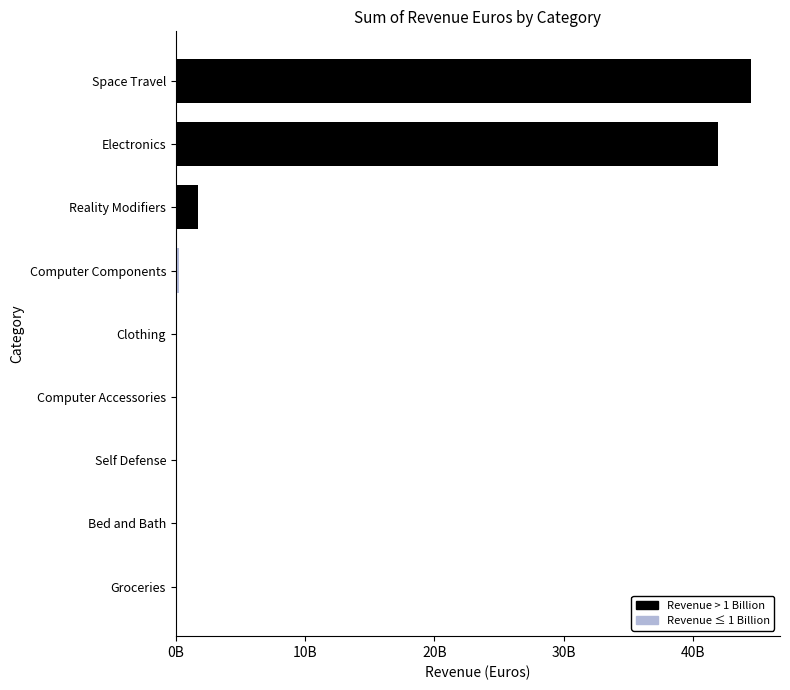

Are the bars horizontal?

Yes